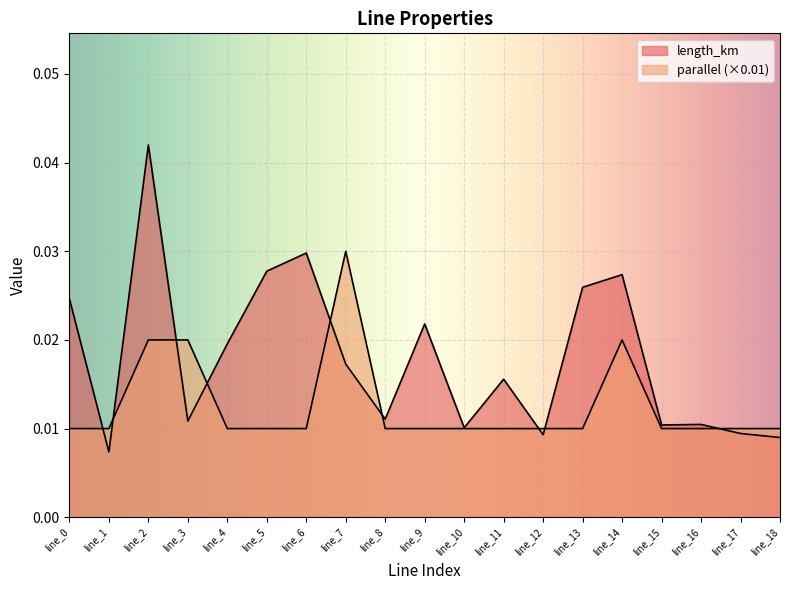

After their last crossing, which series has the higher values: parallel or length_km?

parallel